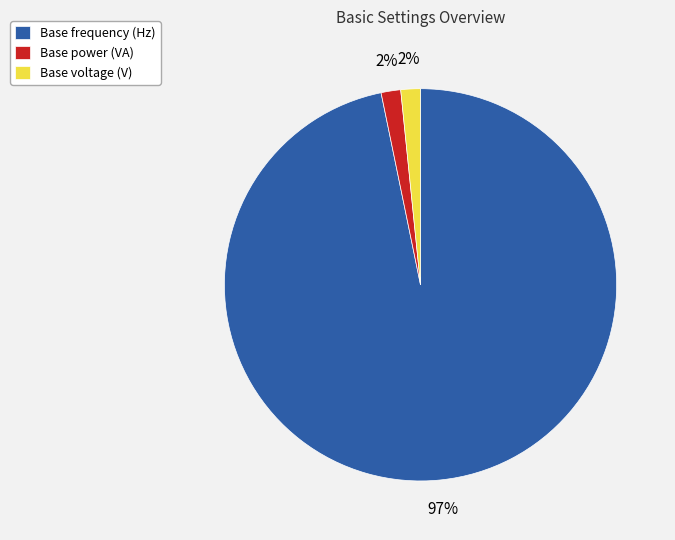

To the nearest percent, what percentage of the pie is Base power (VA)?

2%